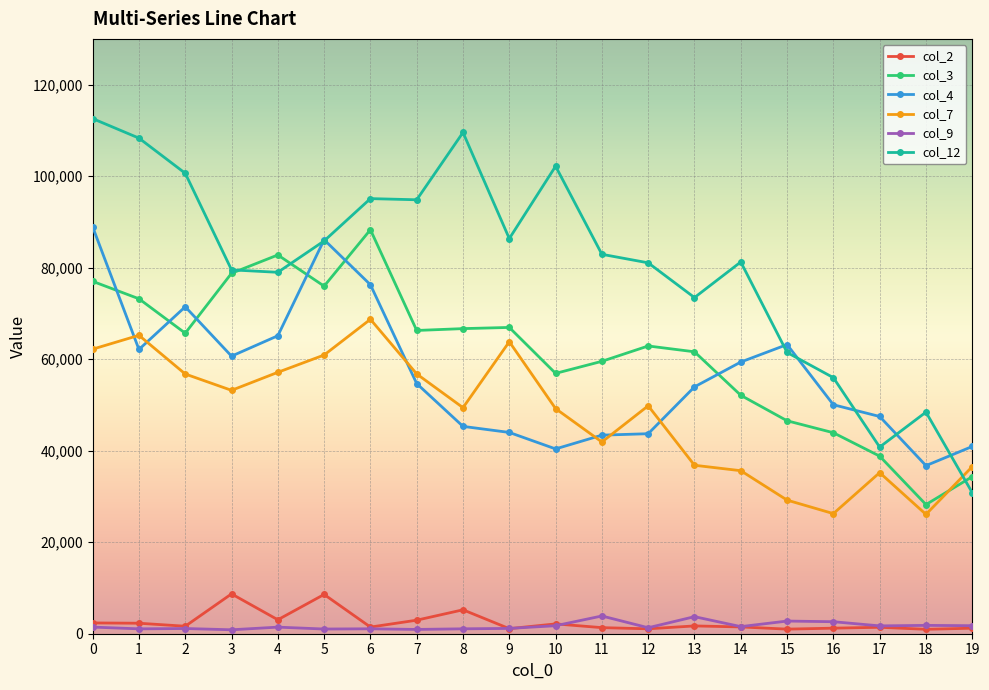

What is the lowest value of the col_7 series?

26081.6